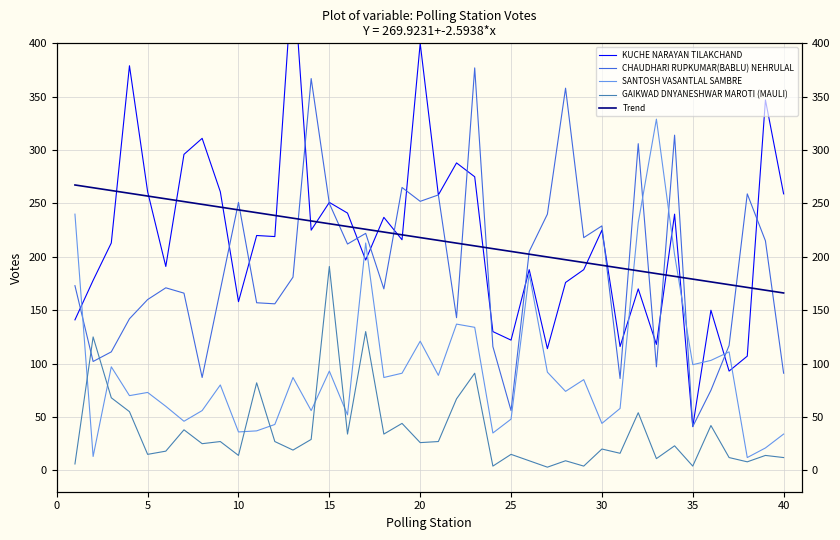

What are all the series names shown in the legend?

KUCHE NARAYAN TILAKCHAND, CHAUDHARI RUPKUMAR(BABLU) NEHRULAL, SANTOSH VASANTLAL SAMBRE, GAIKWAD DNYANESHWAR MAROTI (MAULI), Trend